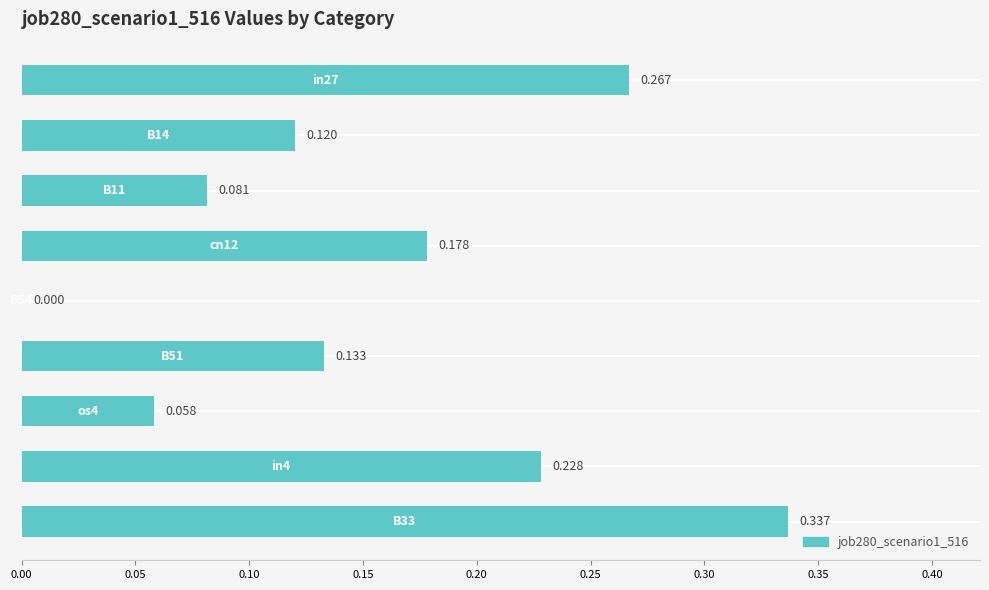

Are the bars horizontal?

Yes